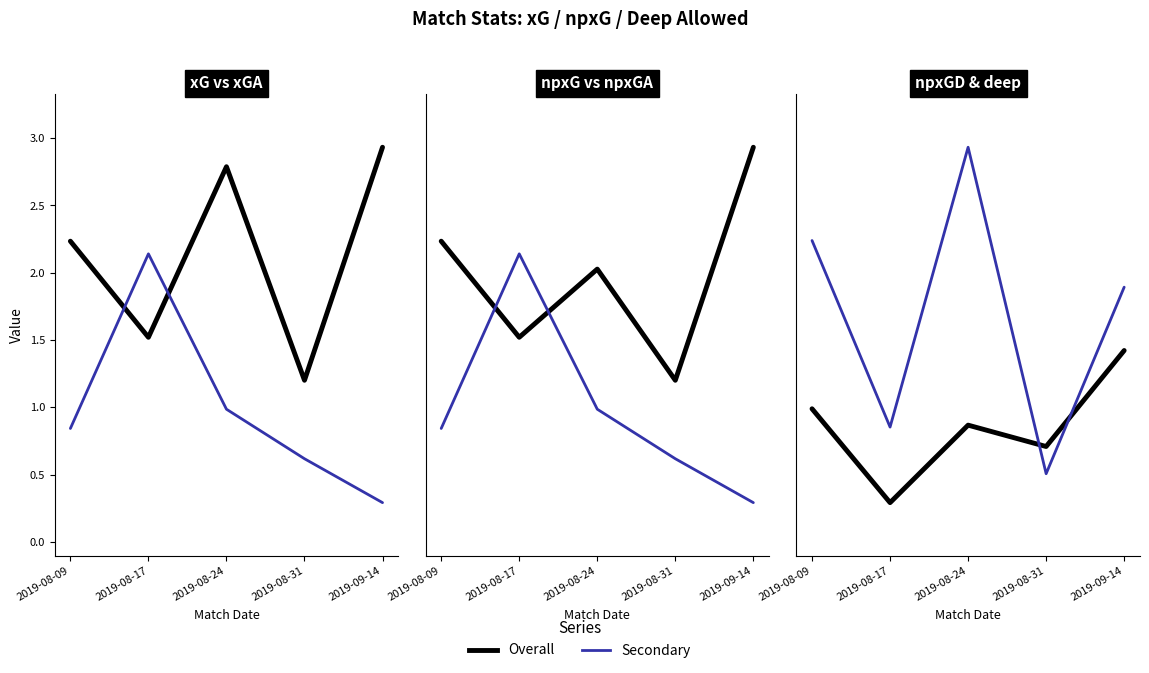

True or false: deep_allowed has a value of 3.4 at 2019-08-31.

False